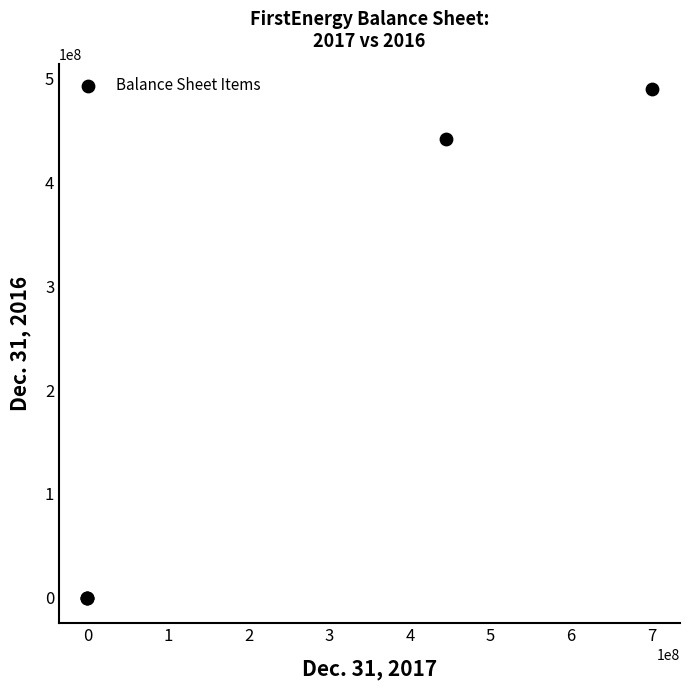

What Y value in the scatter plot is closest to 245000000?

442344218.0